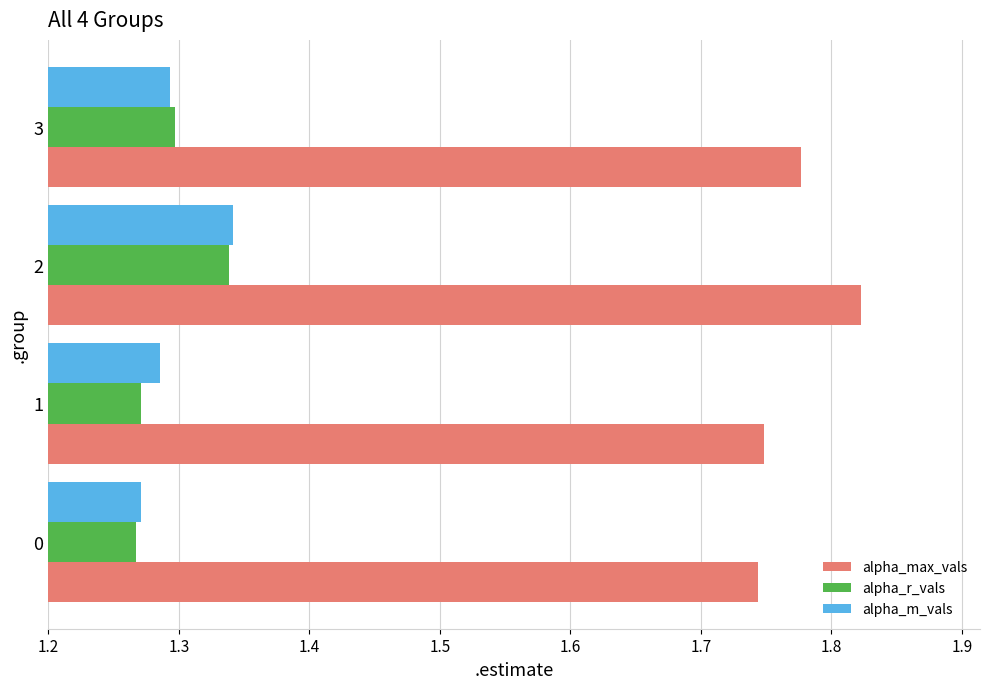

Is it true that alpha_r_vals equals 1.3 at 0?

True